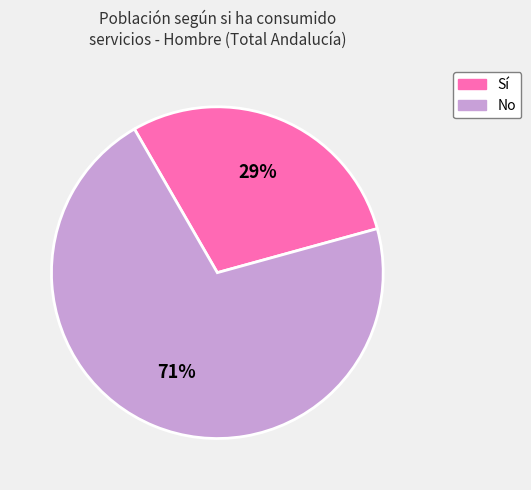

Count the number of slices in the pie.

2